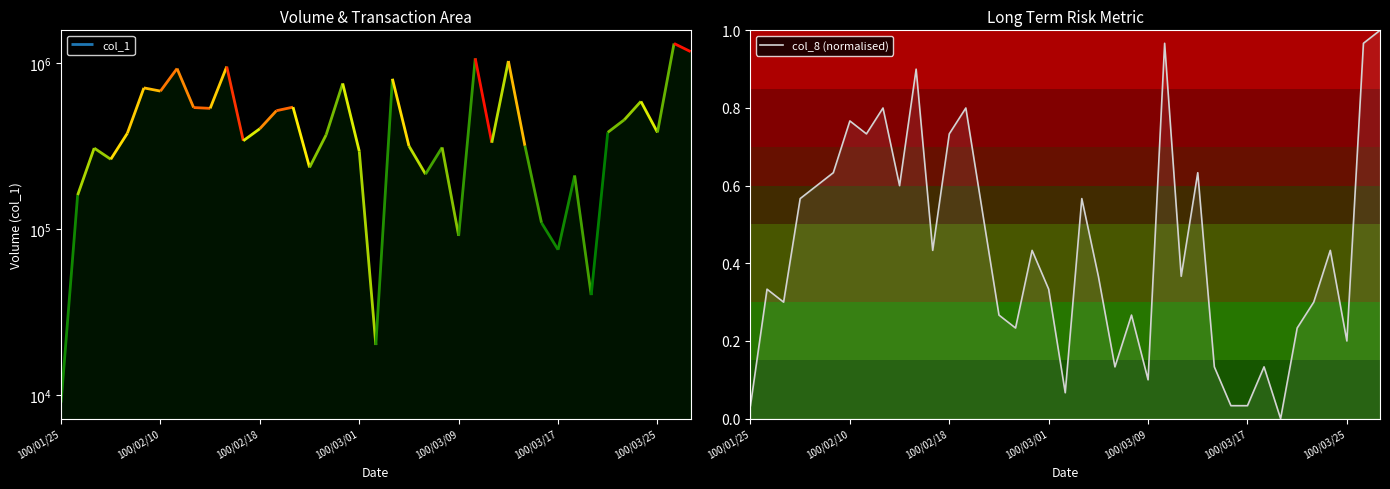

What is the greatest value displayed?

1.0